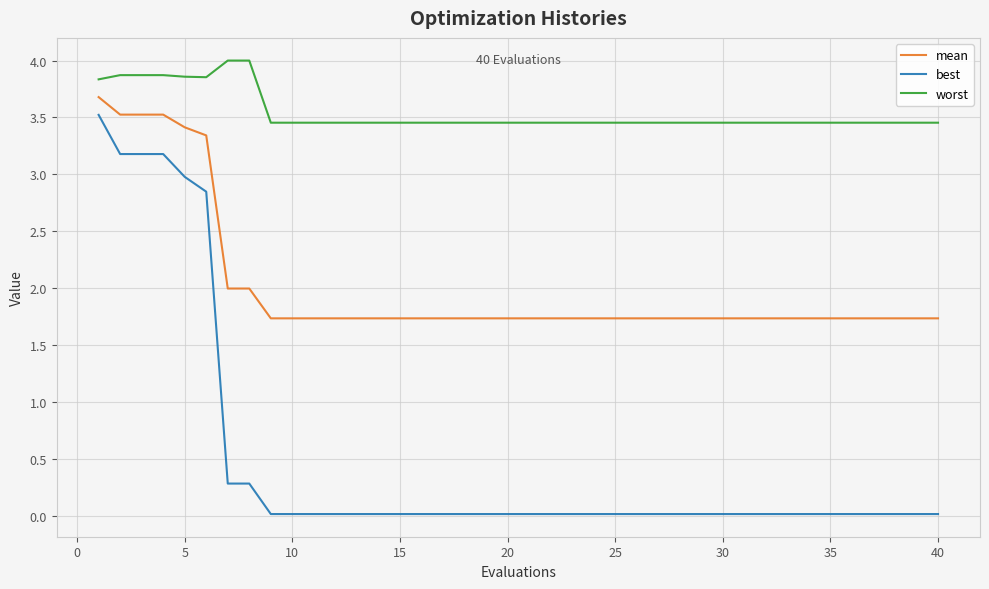

What is the difference between the second highest and minimum values in the mean series?

1.8